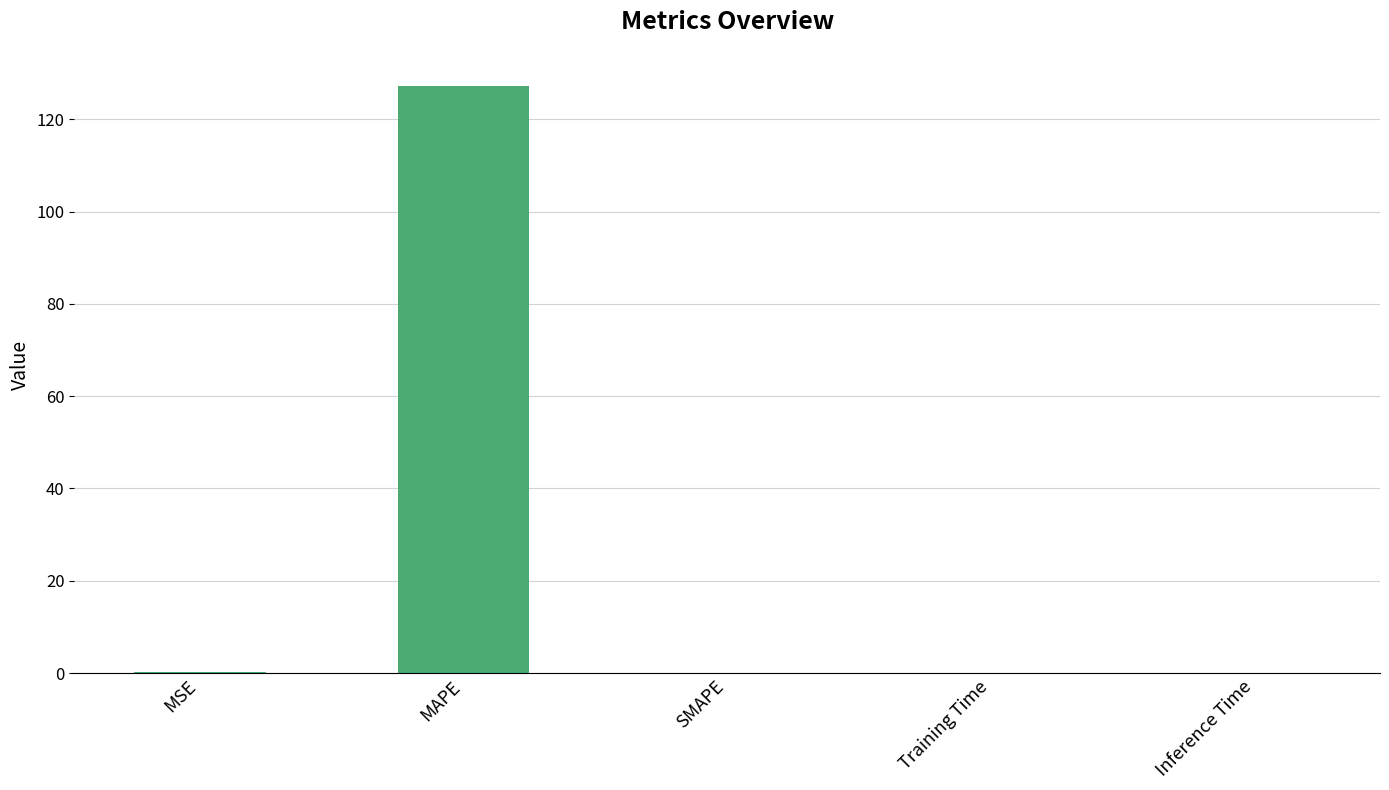

What is the greatest value displayed?

127.2